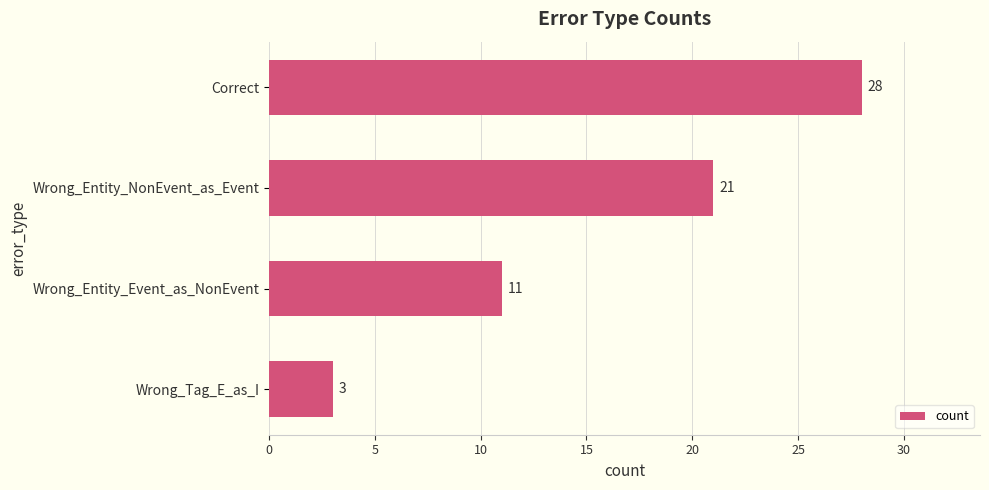

Count the values in the range 11 to 28.

3